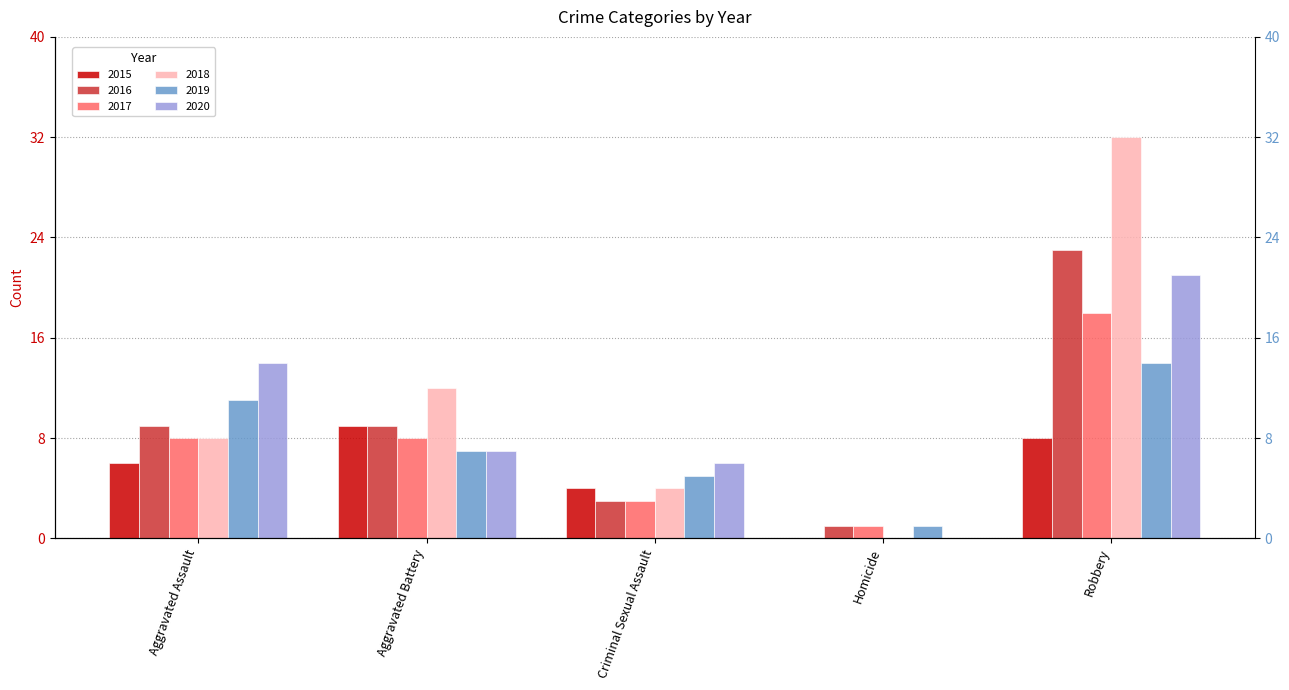

What is the maximum value for 2019?

14